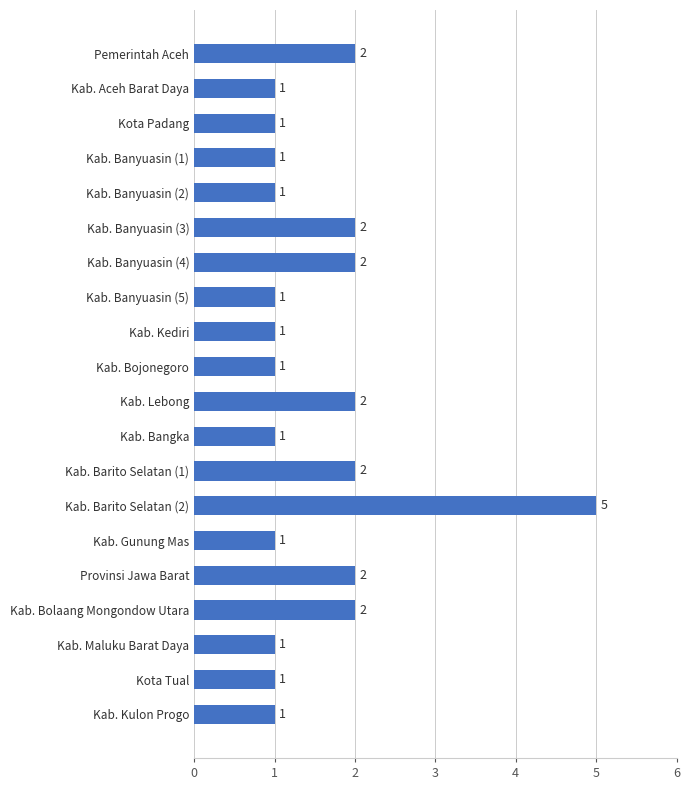

What is the value of the 10th bar from the top?

1